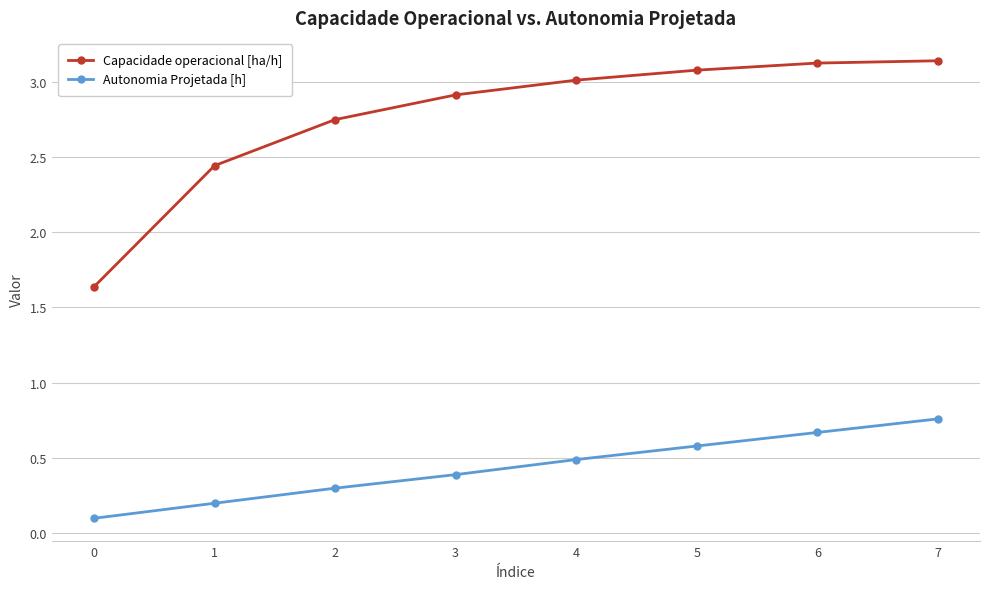

How many lines are shown in the chart?

2